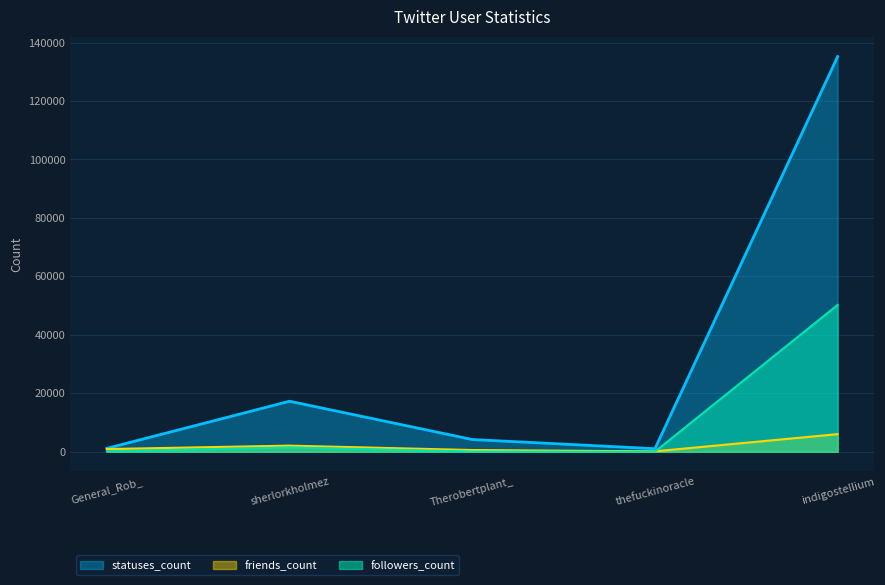

True or false: statuses_count has more than 1 interior local peaks.

False